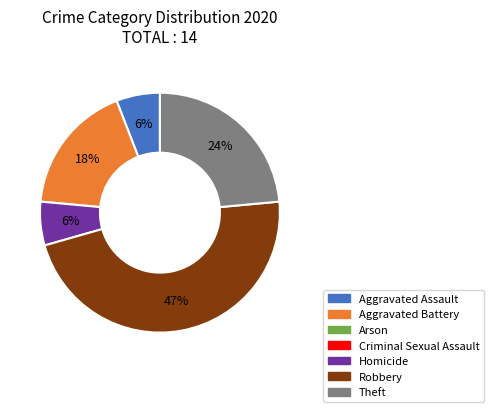

Does any single category account for the majority?

No